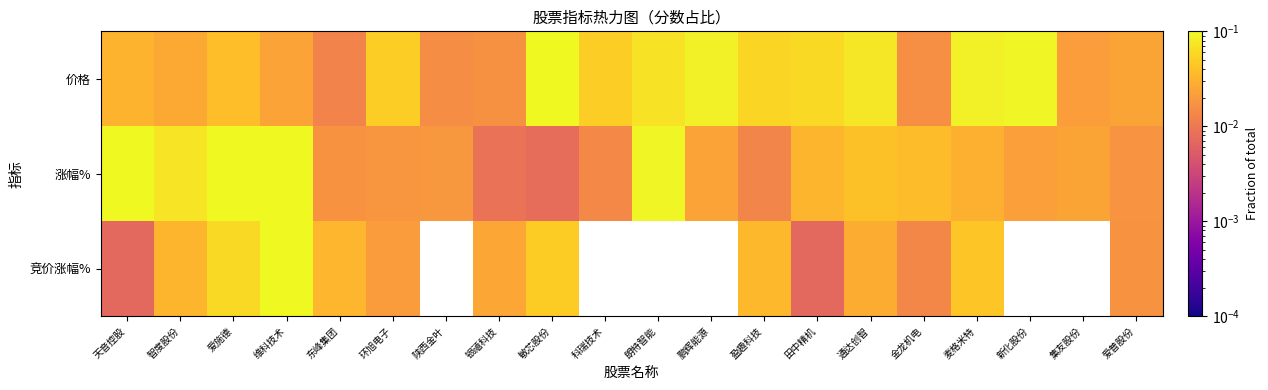

At how many categories does at least one series exceed 0?

20